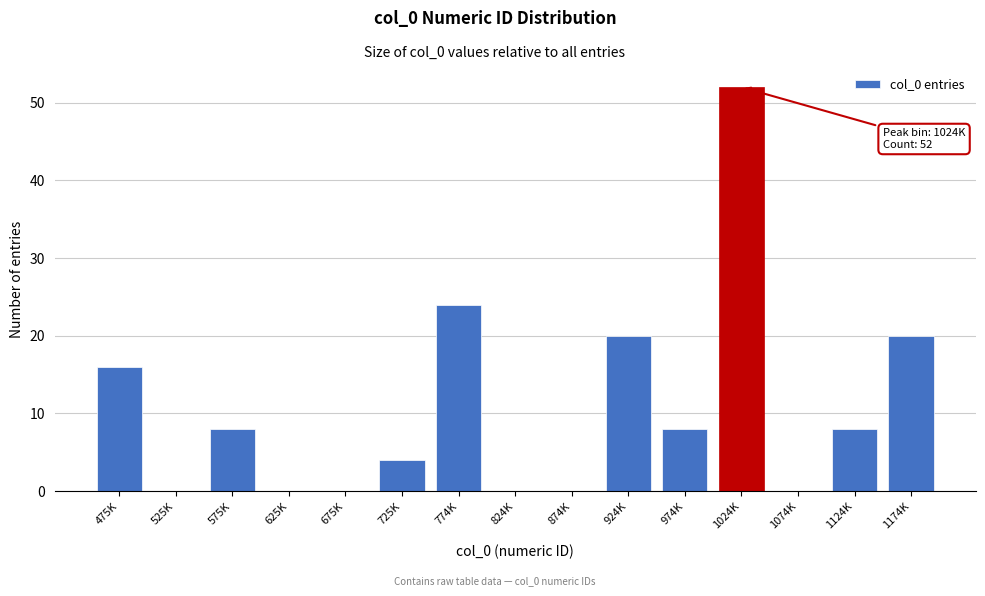

Reading left to right, list all the values displayed in this chart.

475K=16	525K=0	575K=8	625K=0	675K=0	725K=4	774K=24	824K=0	874K=0	924K=20	974K=8	1024K=52	1074K=0	1124K=8	1174K=20